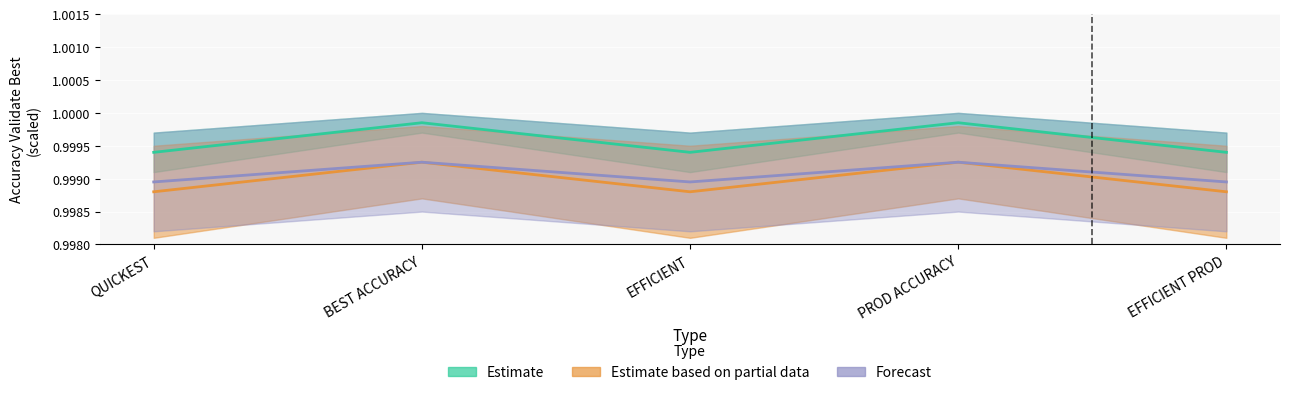

What is the label of the 2nd point from the right?

PROD ACCURACY